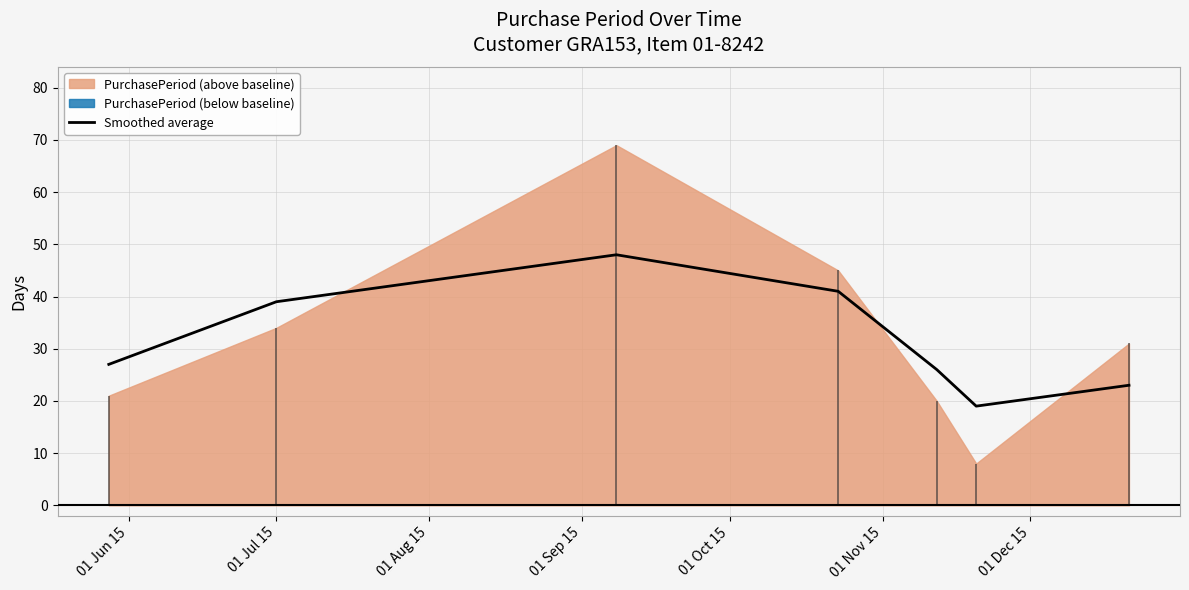

How many lines are shown in the chart?

1